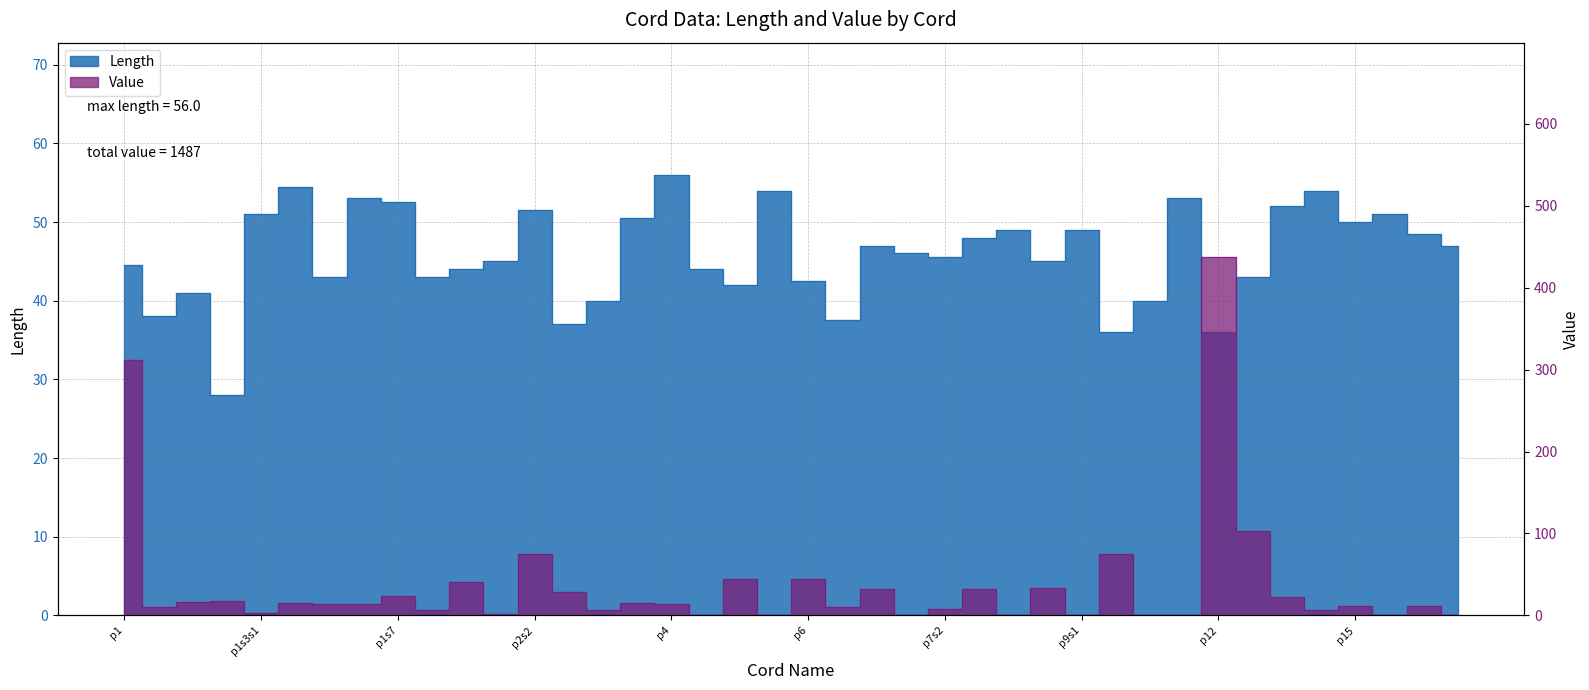

Read the Value value at p13.

103.0